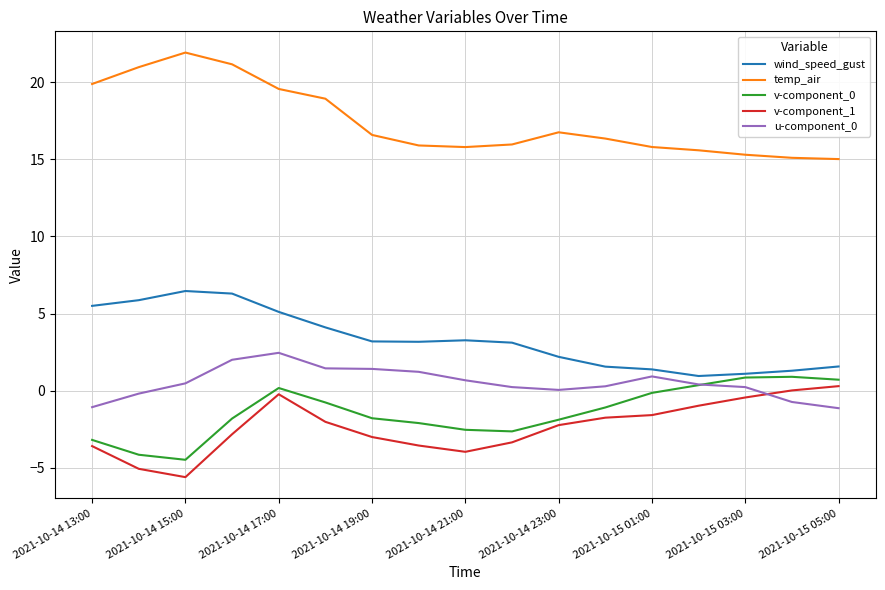

True or false: temp_air and wind_speed_gust intersect in this chart.

False